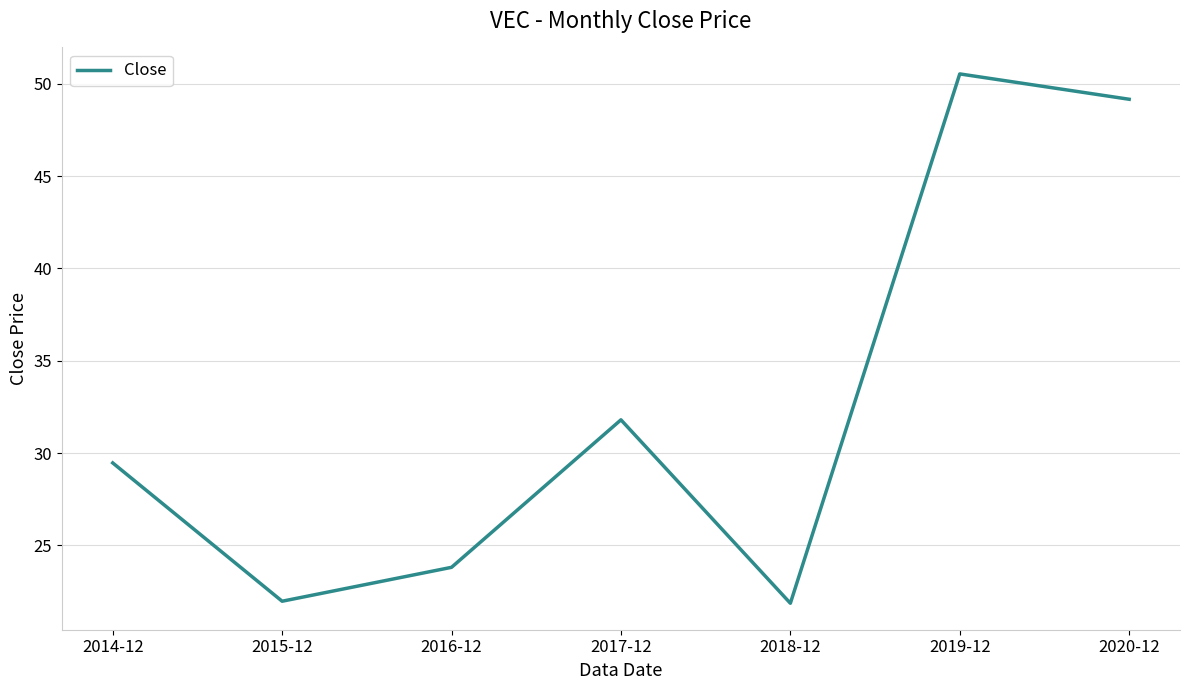

The chart shows a value of 29.5 at 2014-12. True or false?

True